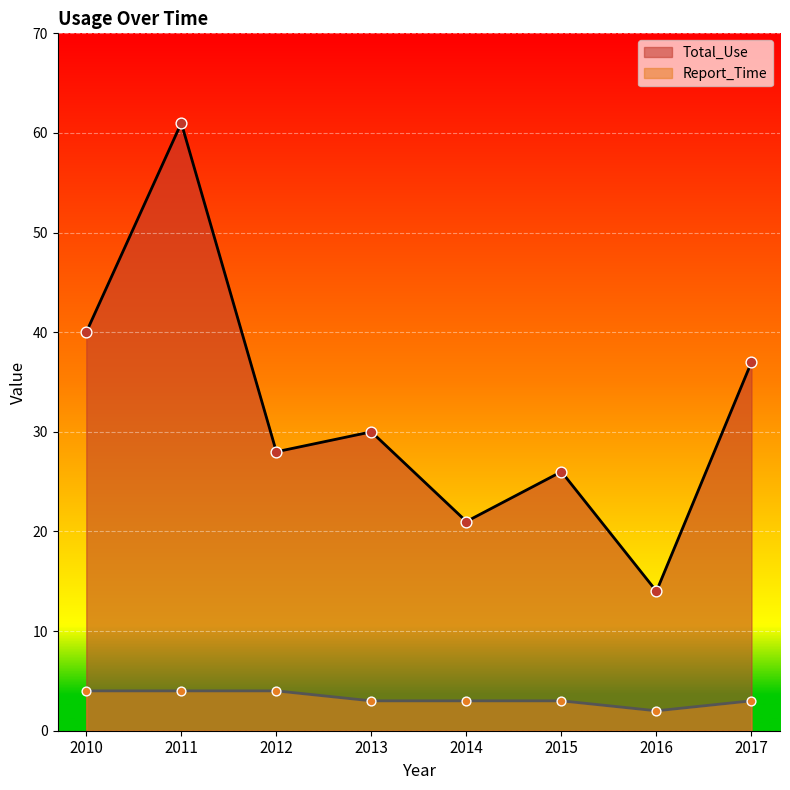

Which series has the widest spread of Y values?

Total_Use